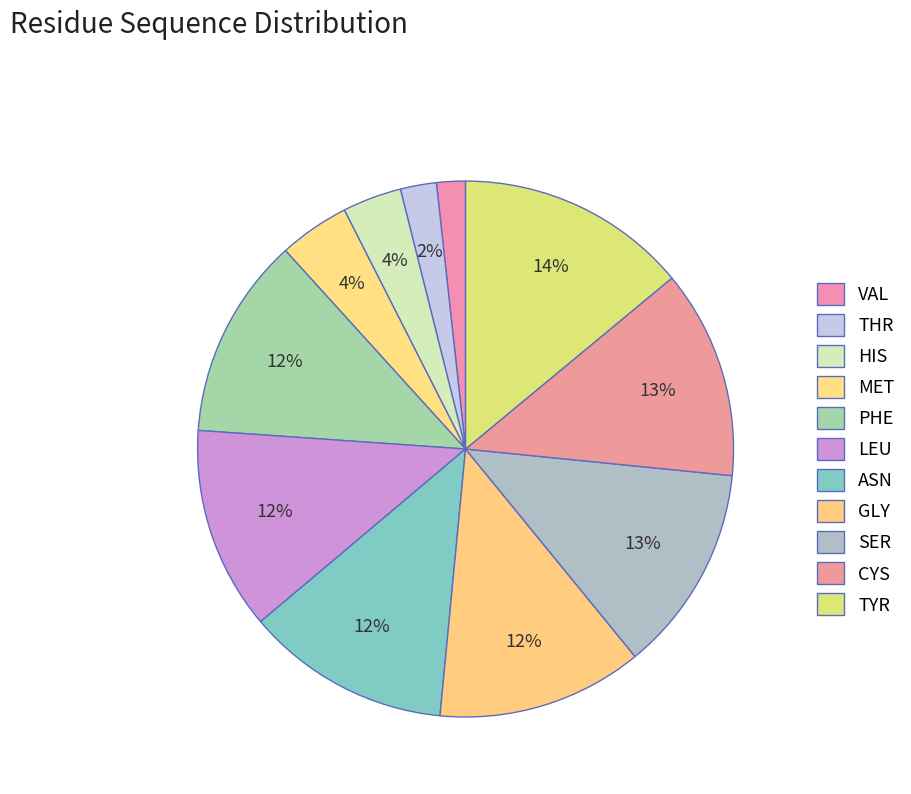

What percentage do SER and TYR together represent?

26.5%